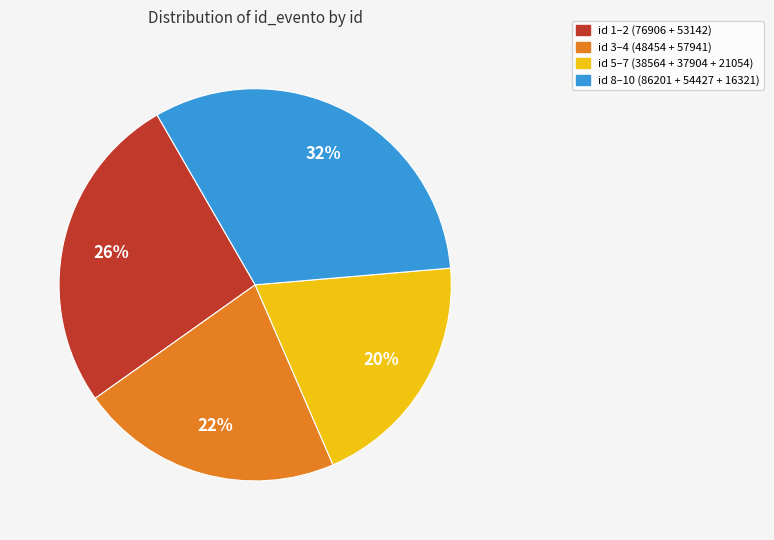

To the nearest percent, what is the average slice percentage?

25%